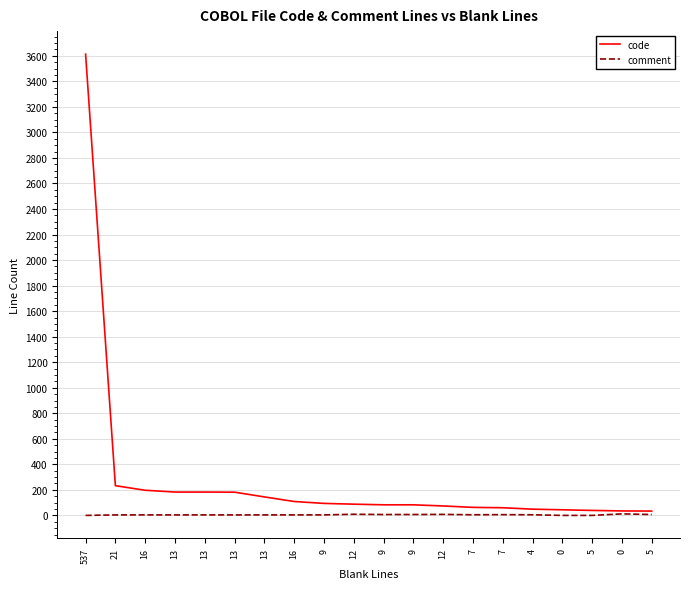

What is the label of the 8th point from the right?

12